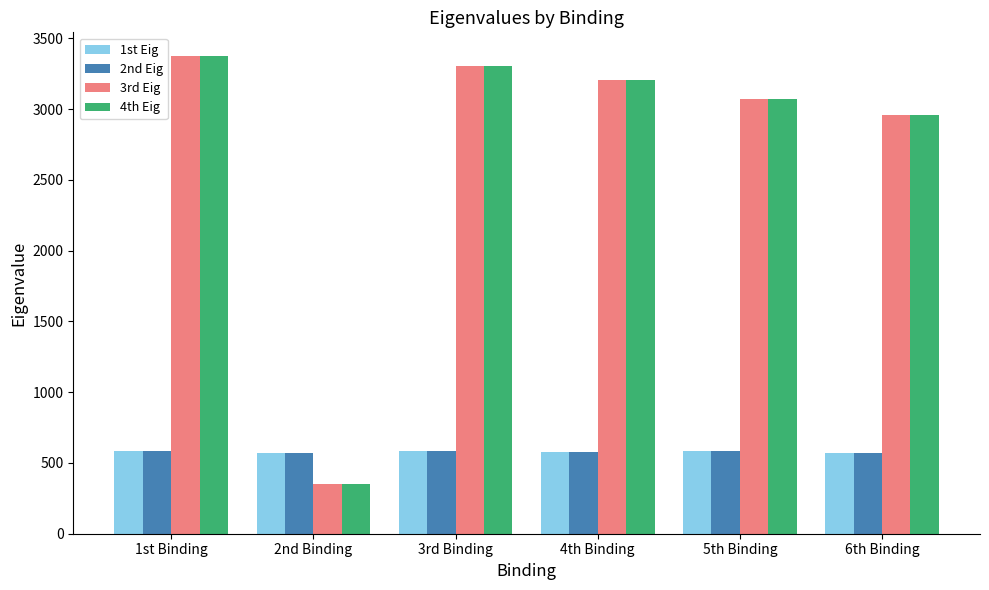

Which series has the widest spread of values?

4th Eig